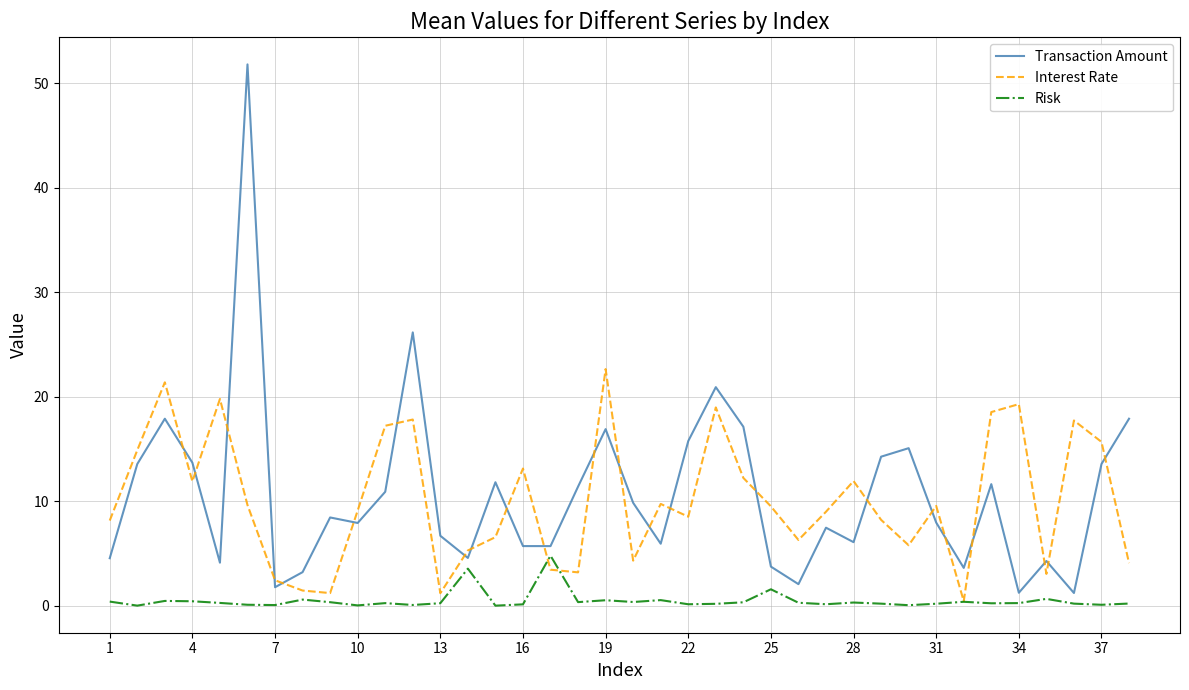

Which series has the largest range (max minus min)?

Transaction Amount